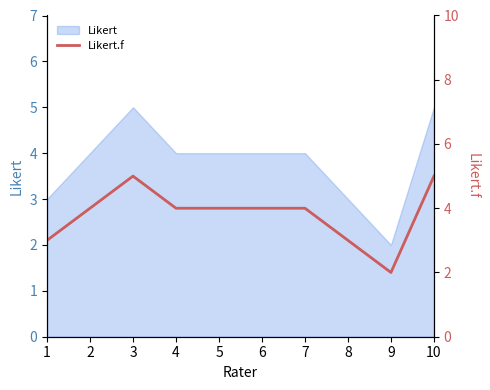

What is the sum of the values at 3 and 4?

9